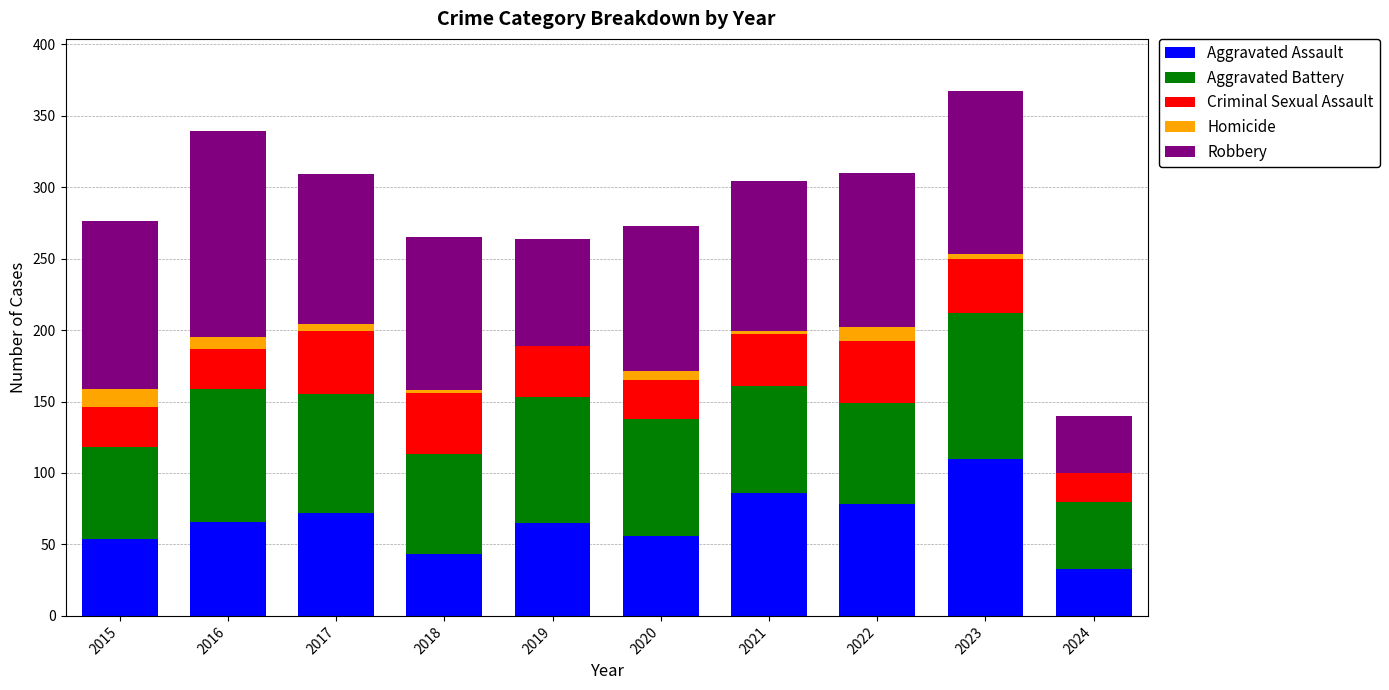

What are all the series names shown in the legend?

Aggravated Assault, Aggravated Battery, Criminal Sexual Assault, Homicide, Robbery